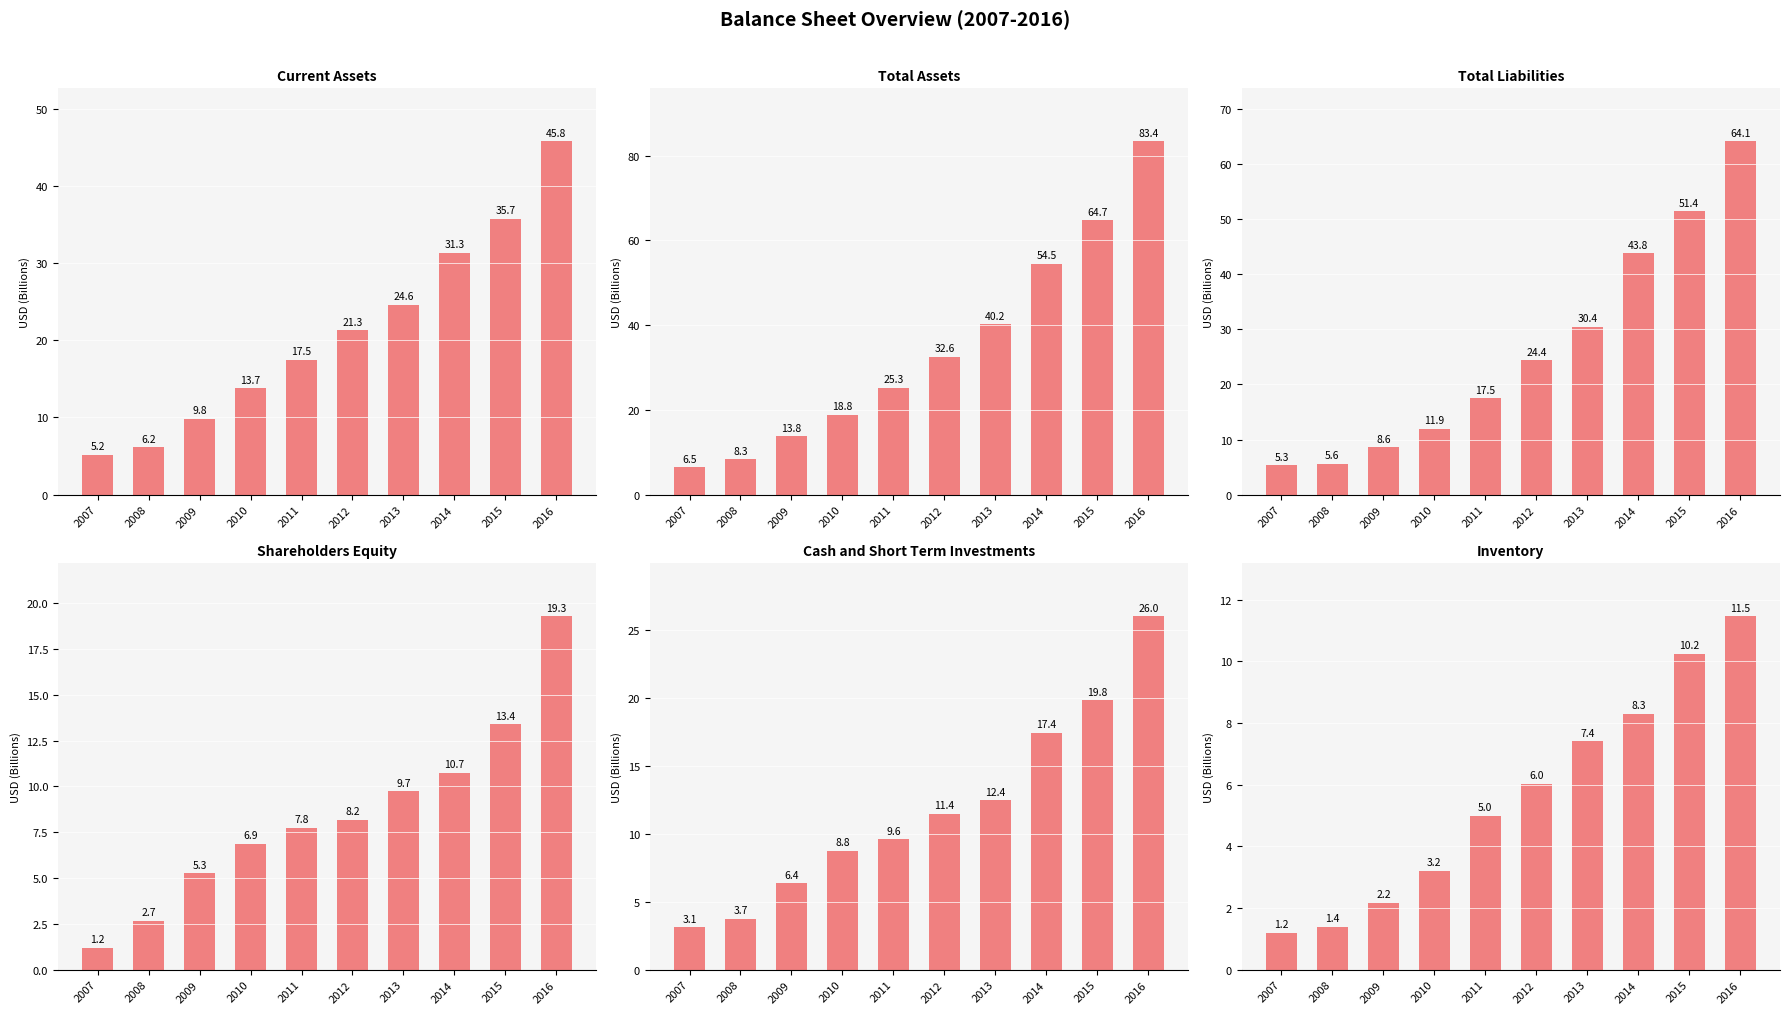

What is the difference between the maximum and minimum values in the Inventory series?

10.3